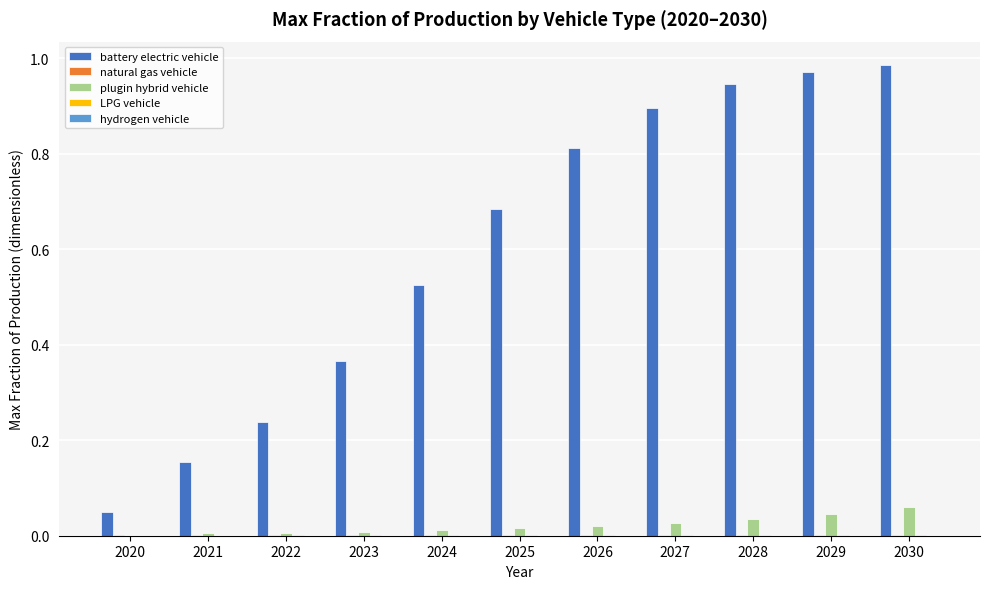

Which series changed the most between 2020 and 2023?

battery electric vehicle